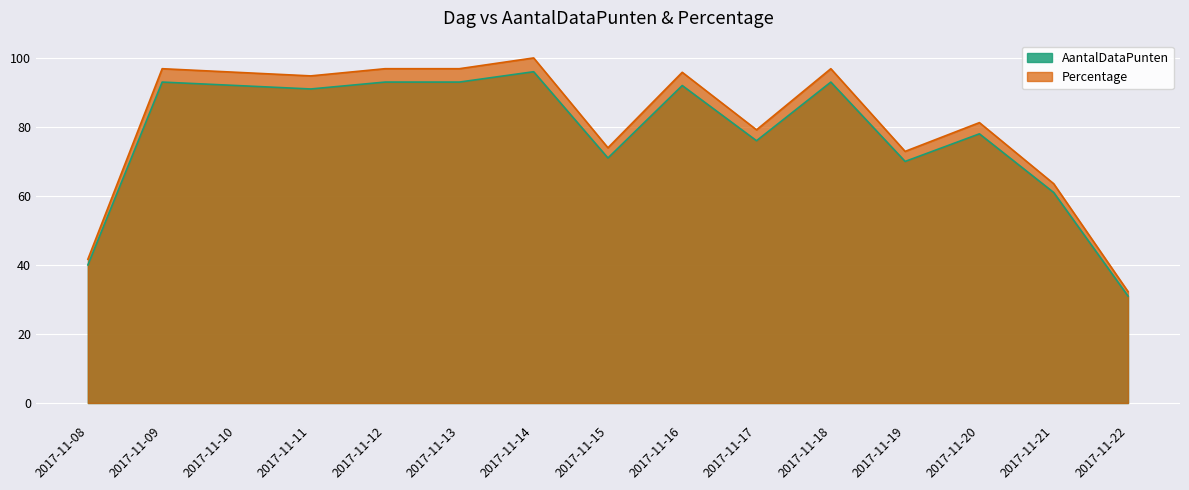

Which category has the highest value in the Percentage series?

2017-11-14